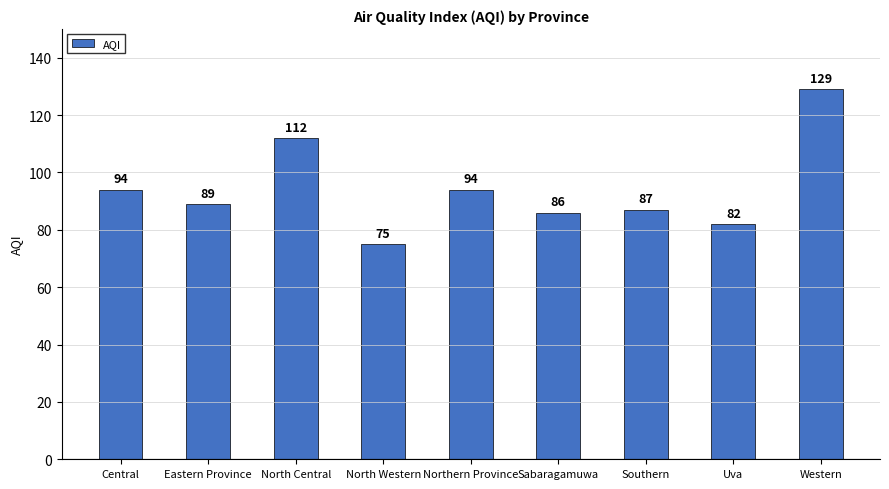

Is it true that the value at Western is 197?

False